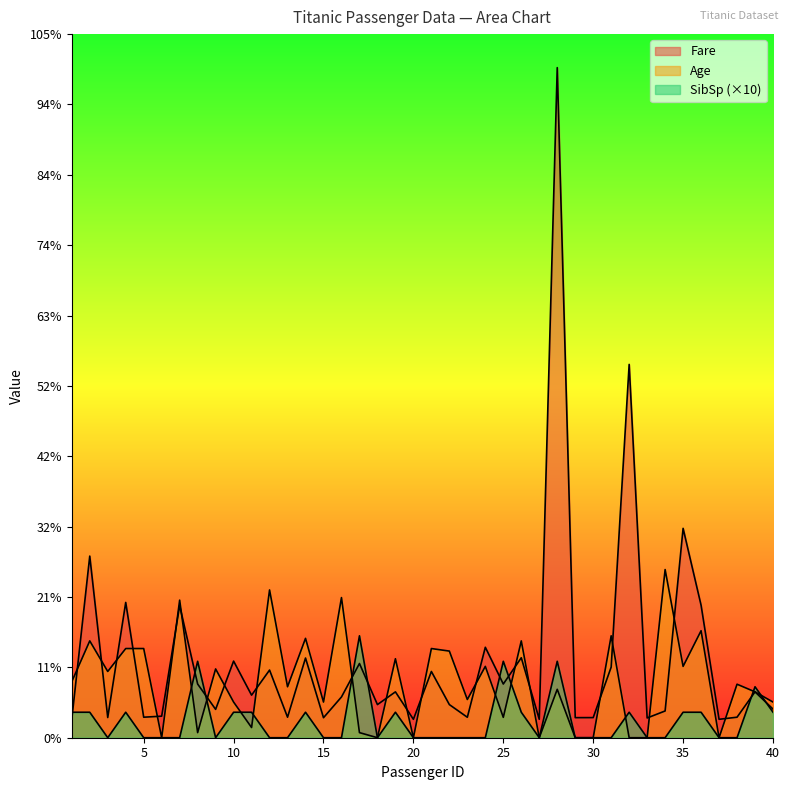

Between 12 and 40, which series saw the biggest shift?

Age